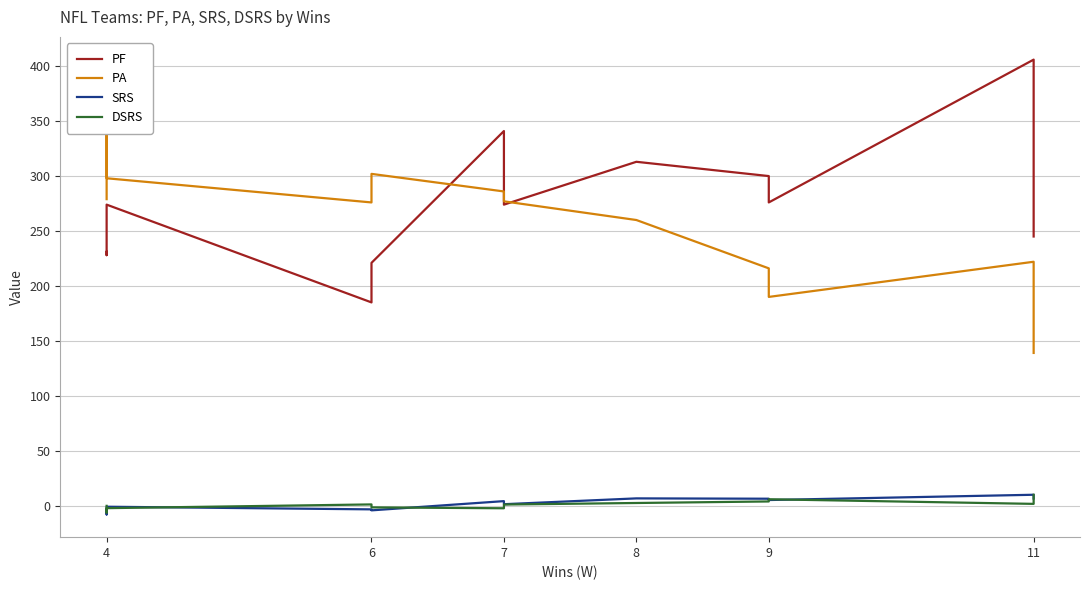

What are all the series names shown in the legend?

PF, PA, SRS, DSRS